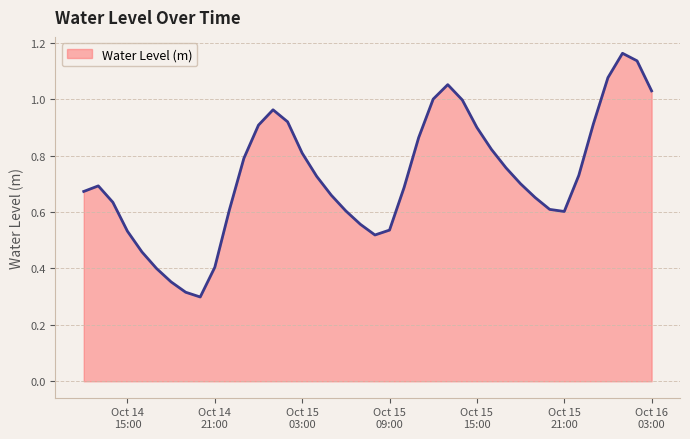

How many lines are shown in the chart?

1